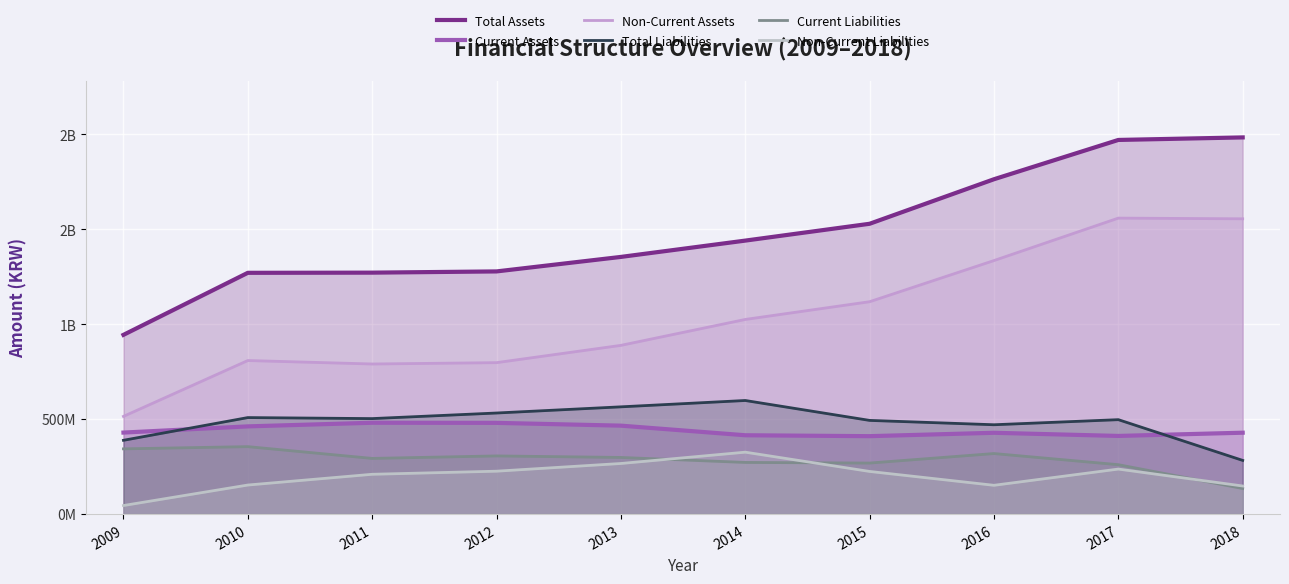

True or false: Total Assets has a value of 462567777 at 2013.

False